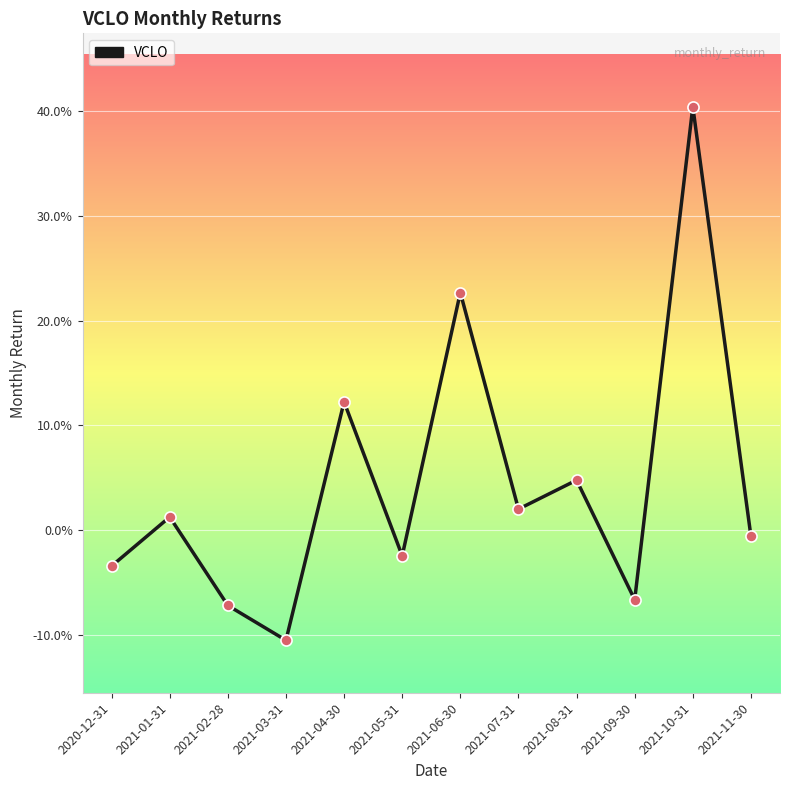

Which has a higher value, 2021-08-31 or 2021-11-30?

2021-08-31